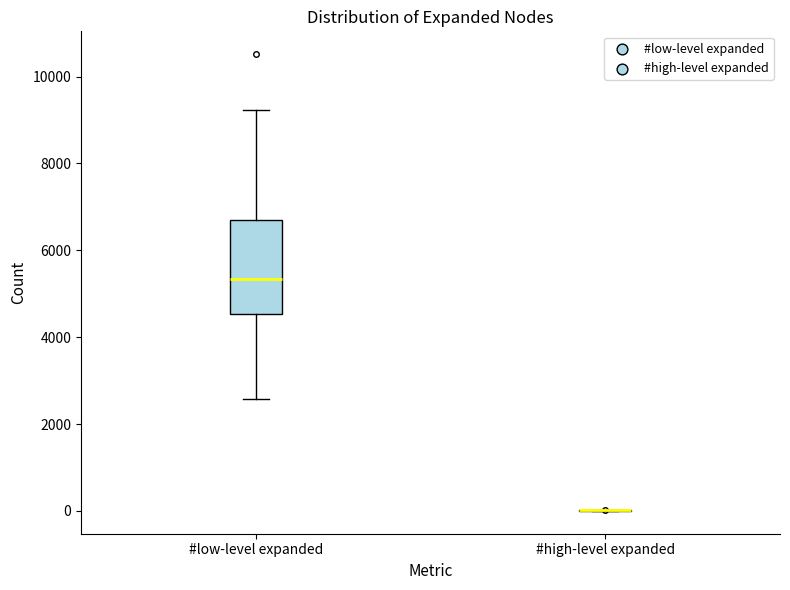

Reading left to right, transcribe this box plot: for each box, give where its median line is, the range the box spans, and where its two whiskers end, as read against the y-axis. The values are not printed on the chart, so give them approximately, as read against the axis.

#low-level expanded: median 5400, box 4600 to 6600, whiskers 2600 to 9200
#high-level expanded: box collapsed to a line at 0, whiskers 0 to 0